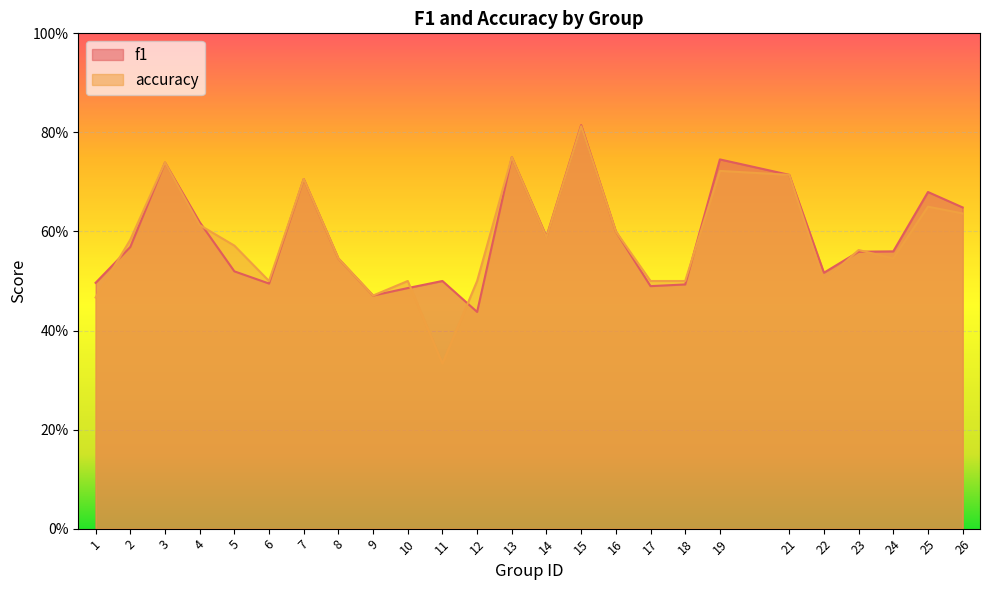

In accuracy, how many points are higher than both neighbors (excluding endpoints)?

8